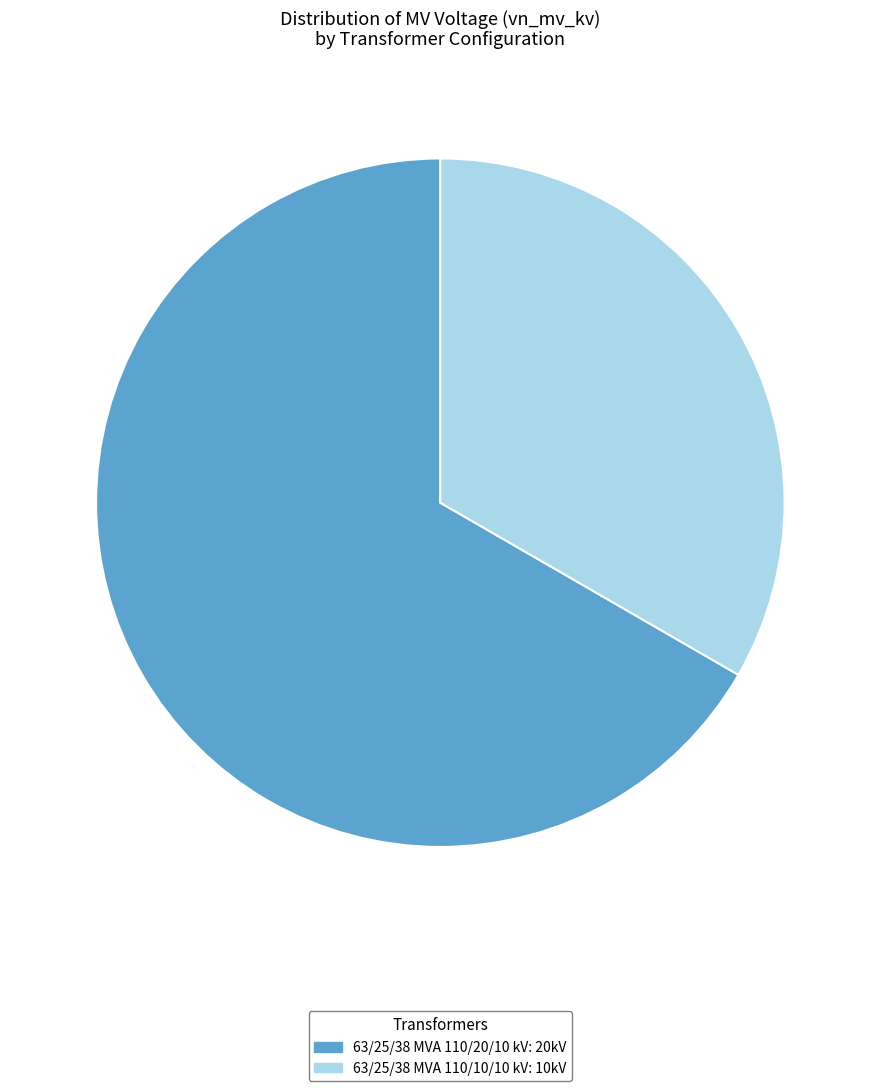

Which slice is the smallest?

63/25/38 MVA 110/10/10 kV